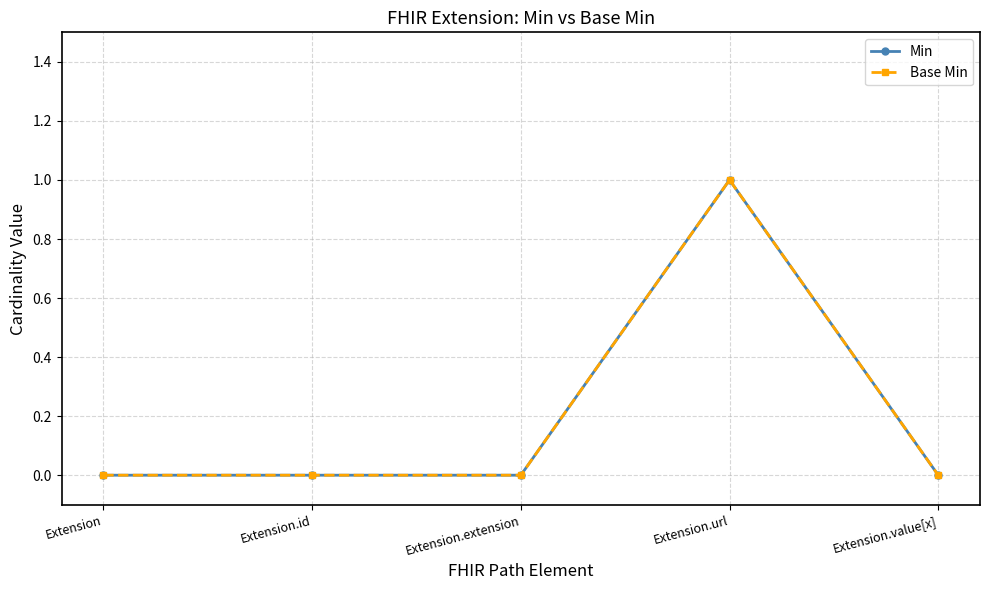

Does the chart have visible grid lines?

Yes